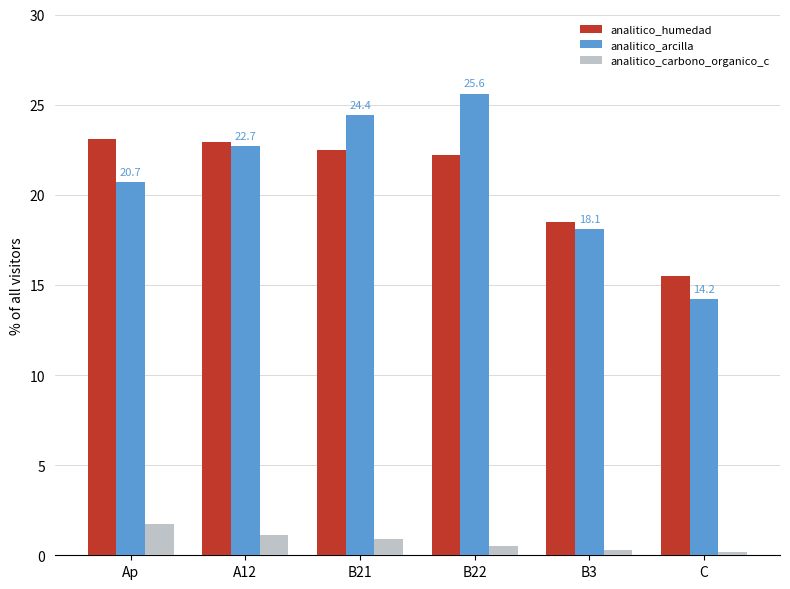

What is the total value across all series at A12?

46.8